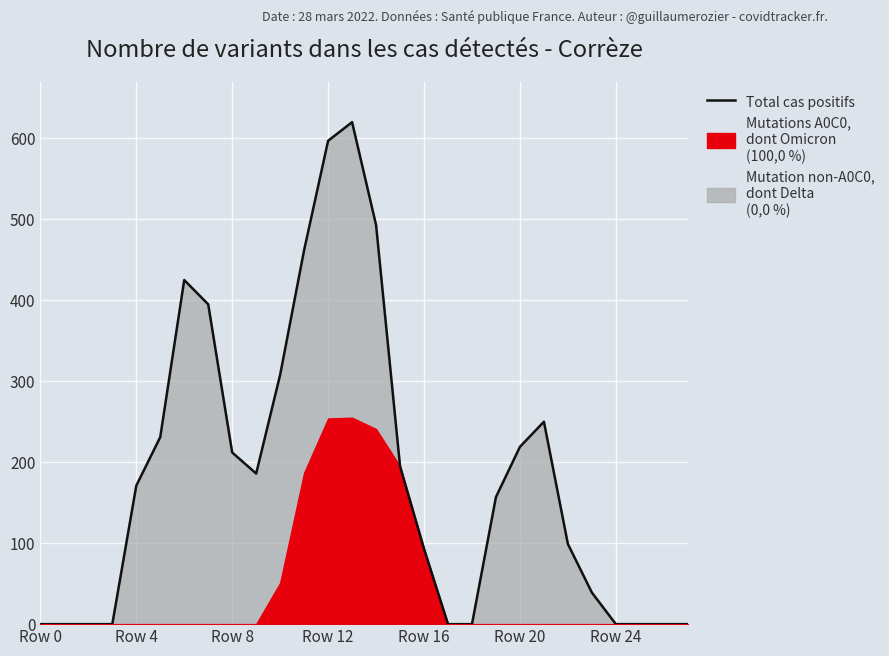

True or false: there are more than 0 points higher than both neighbors.

True